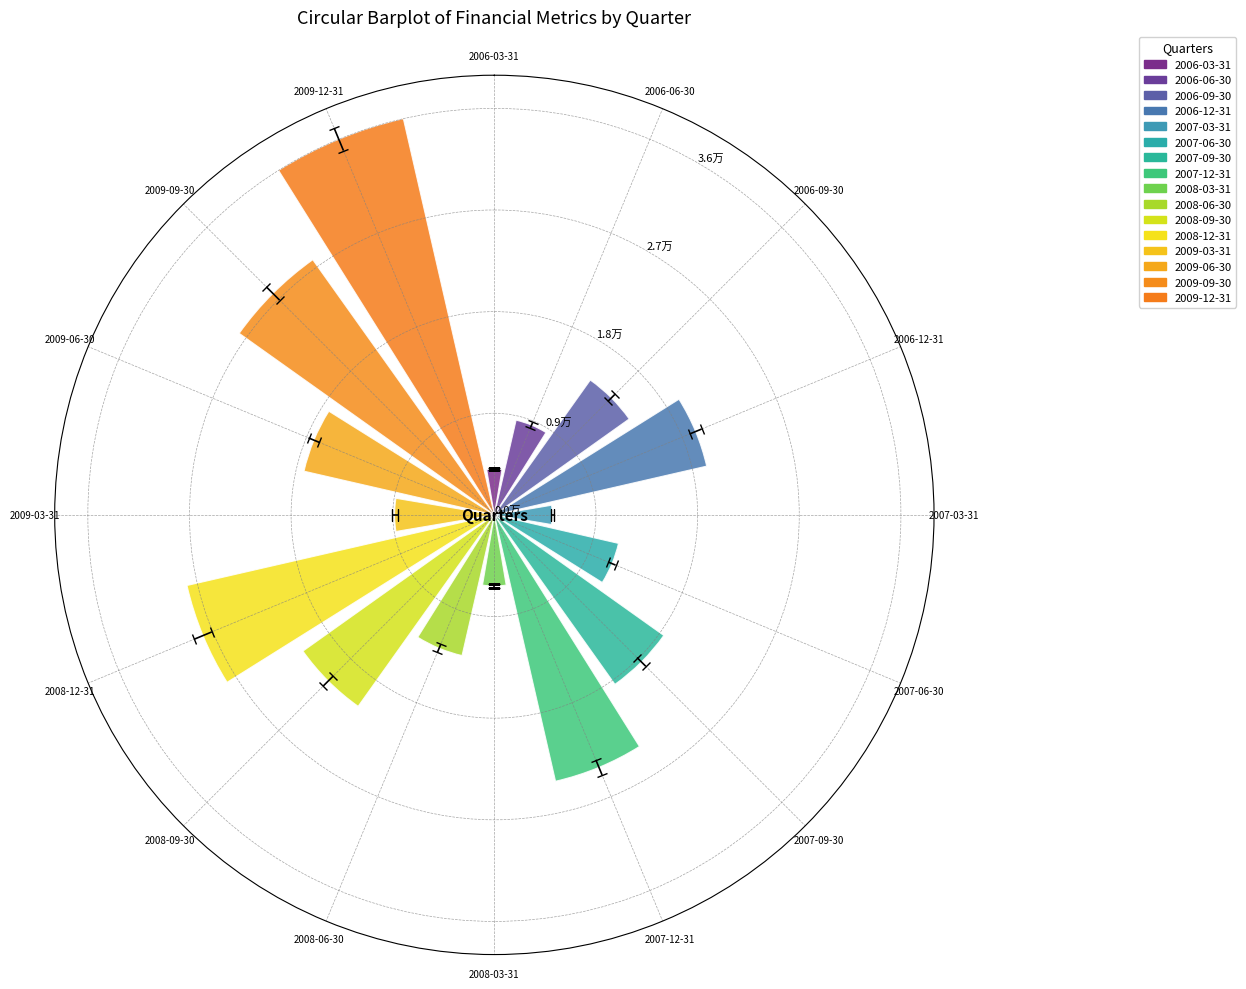

Are the bars horizontal?

No